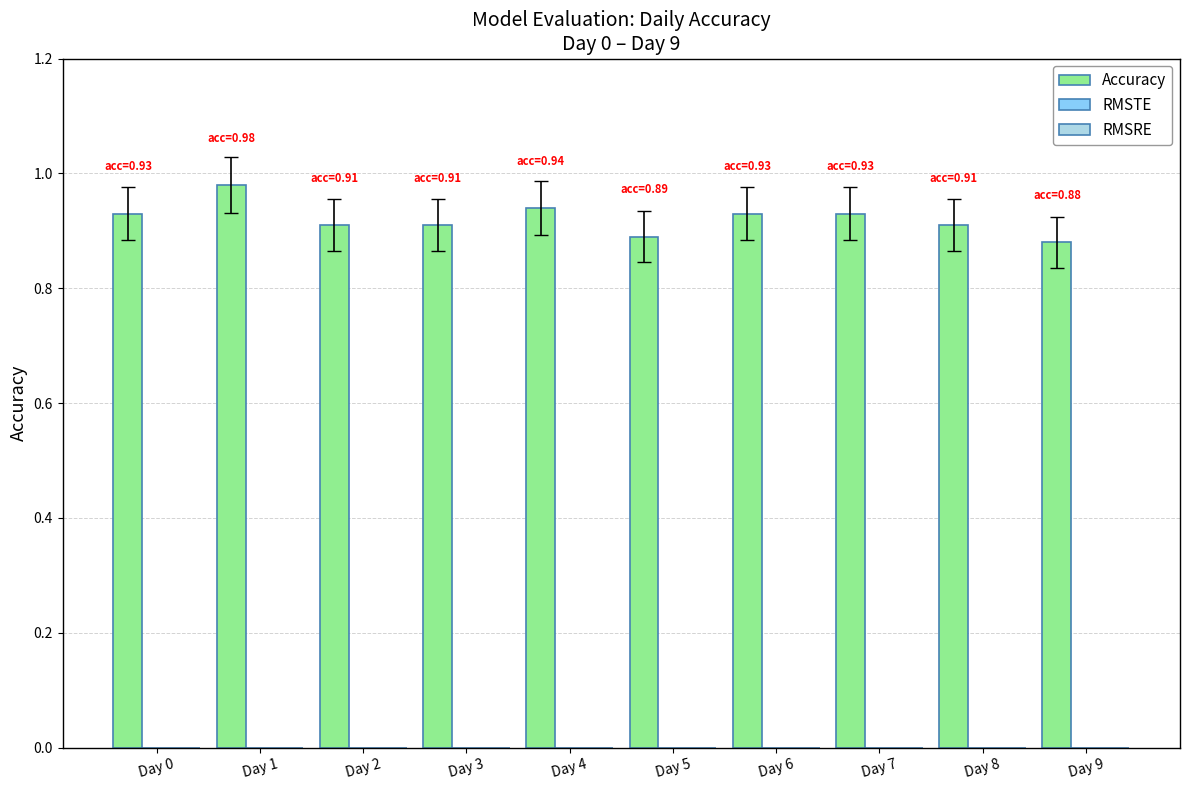

How many bars are there in total?

10